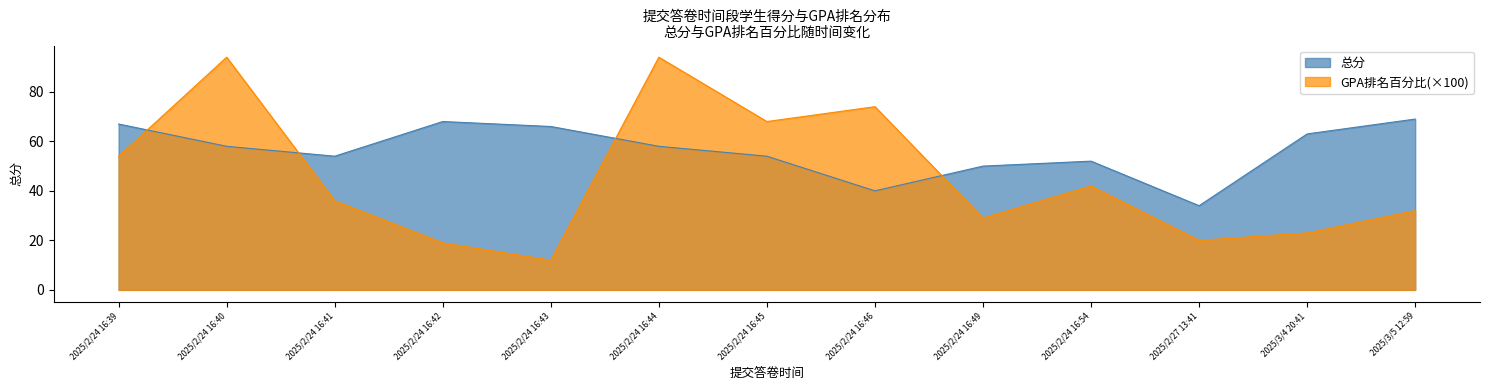

What is the spread (max minus min) of values at 2025/2/24 16:42?

49.0